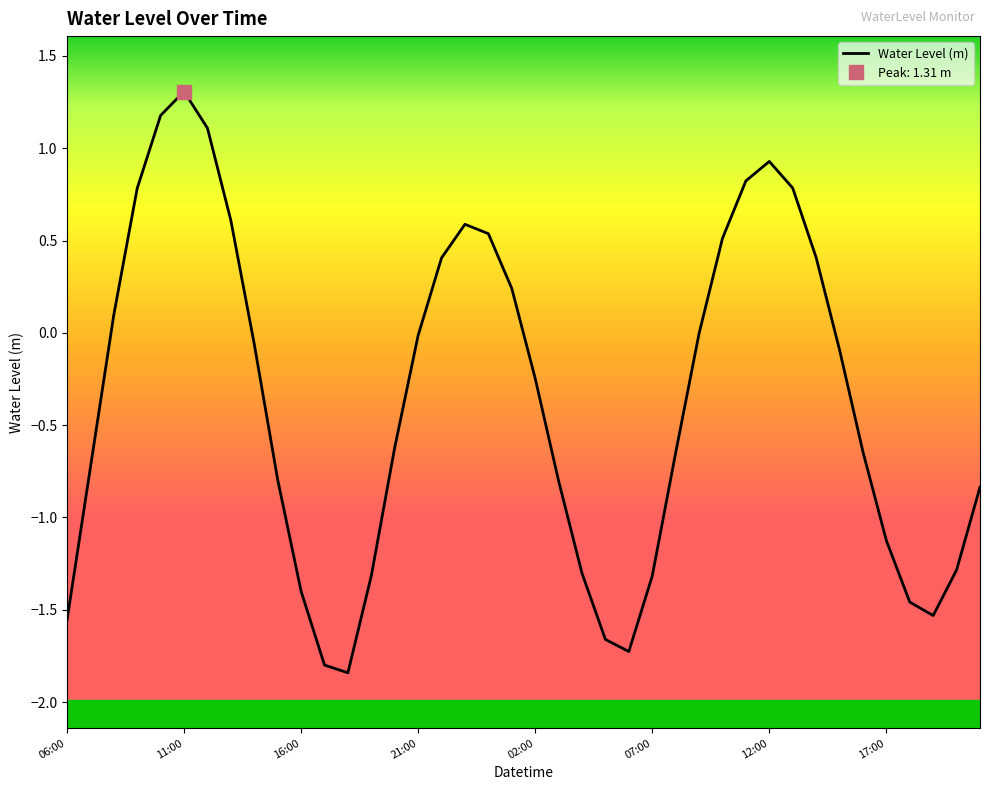

How many interior local peaks (higher than both neighbors) does the data have?

3